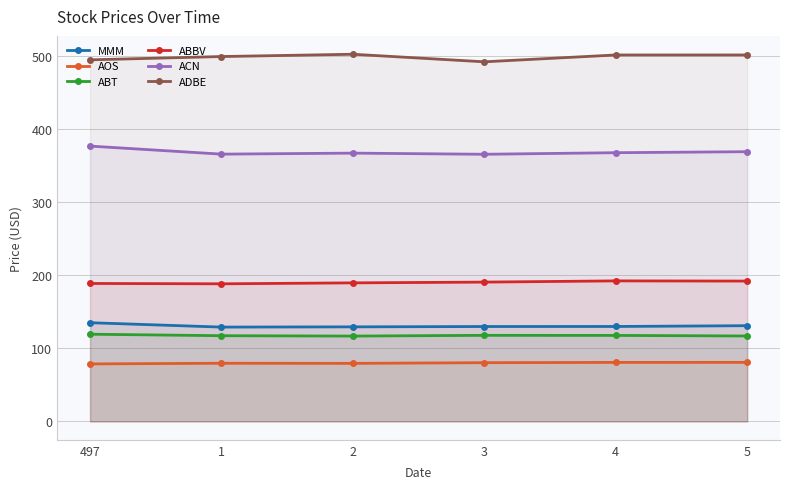

True or false: AOS and ABBV cross at least once.

False